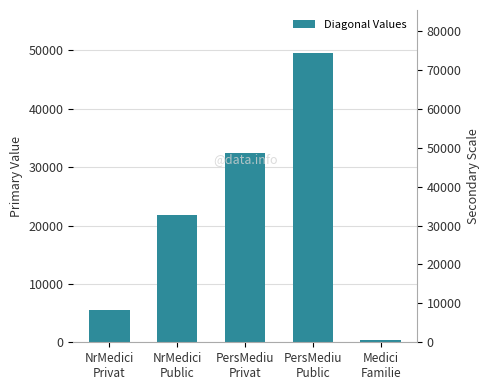

How many data points does each series have?

5